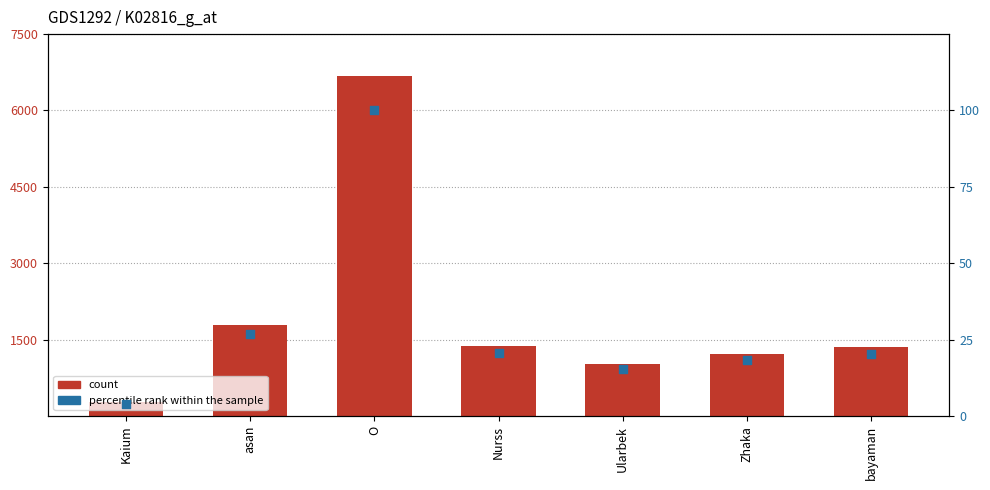

At how many categories does at least one series exceed 1972645488?

1